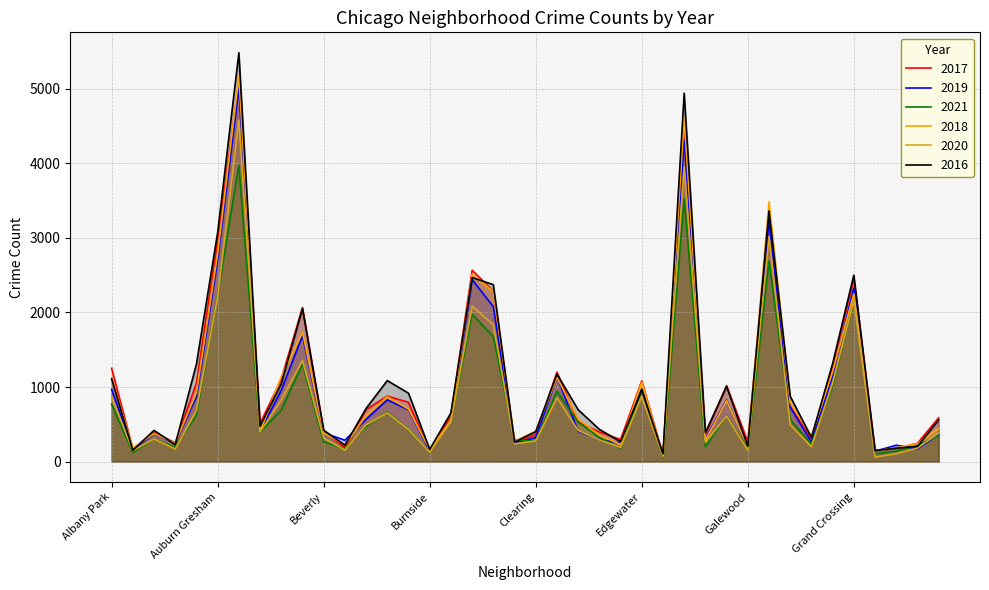

Between Hegewisch and Brighton Park, which is larger?

Brighton Park